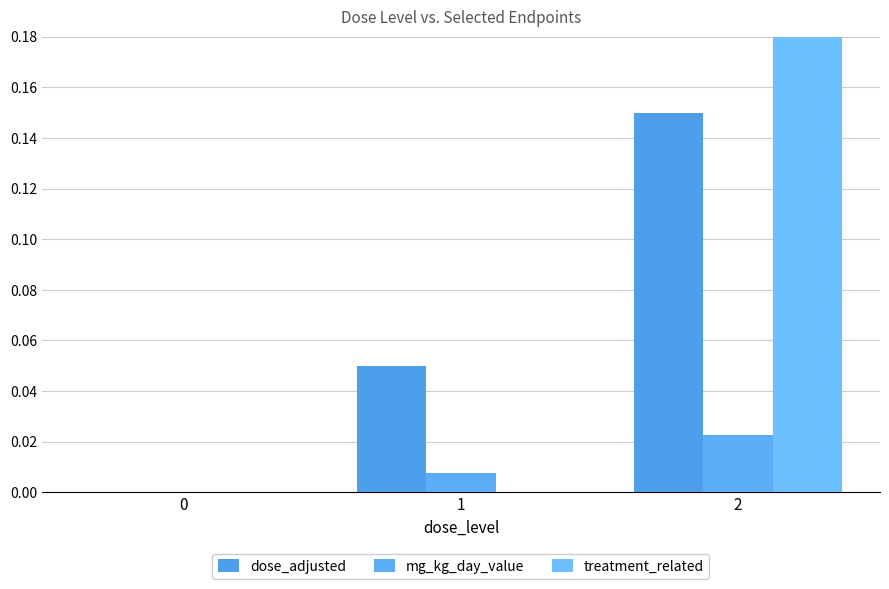

Count the dose_adjusted values in the range 0 to 1.

3